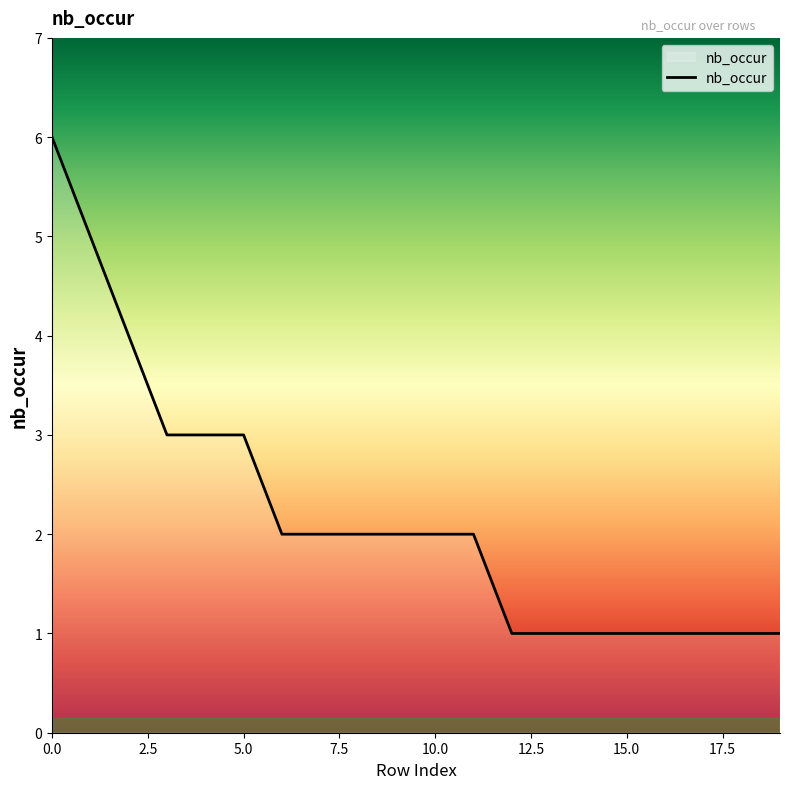

What is the maximum value shown in the chart?

6